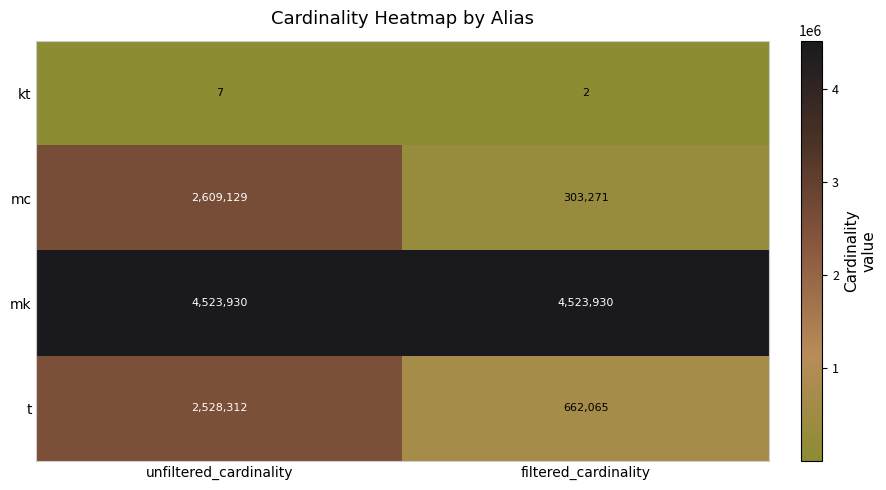

At which category does the chart reach its minimum across all series?

filtered_cardinality